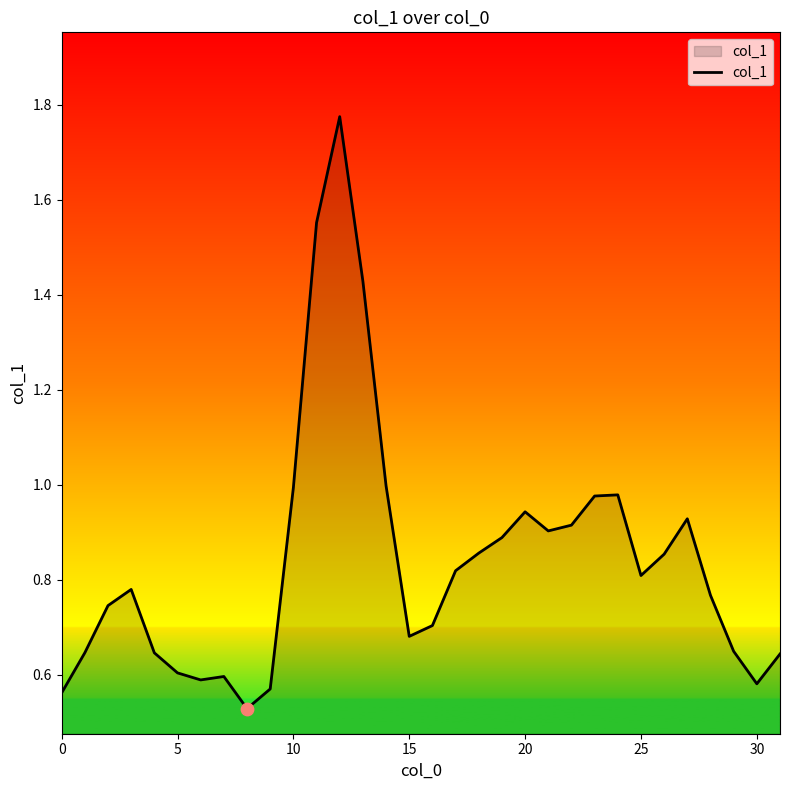

What is the difference between the maximum and minimum values?

1.2